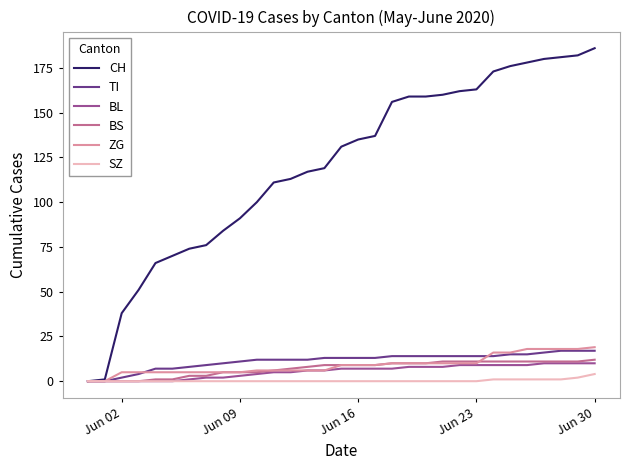

Which series has the widest spread of values?

CH